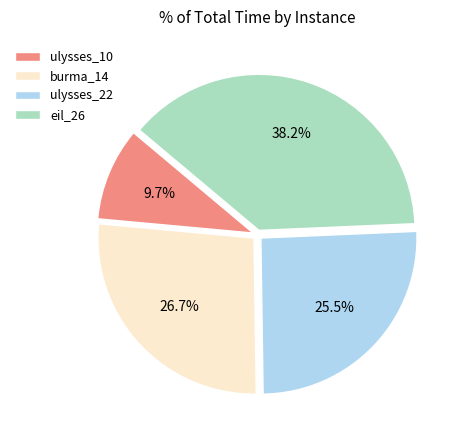

Is there a majority slice in this chart?

No